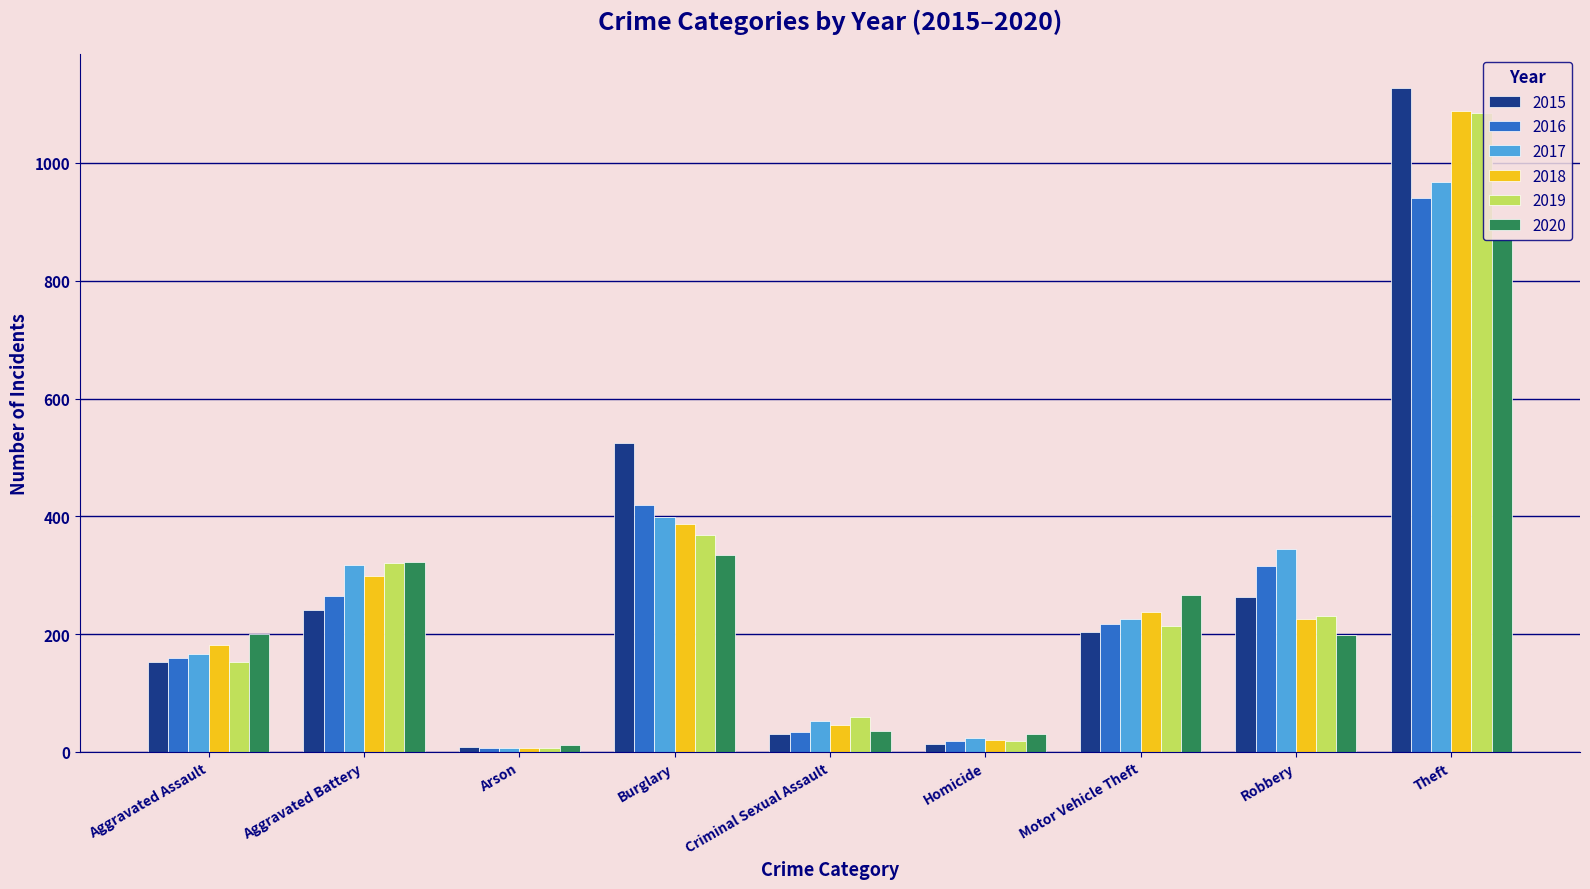

At which category is the sum across all series the highest?

Theft